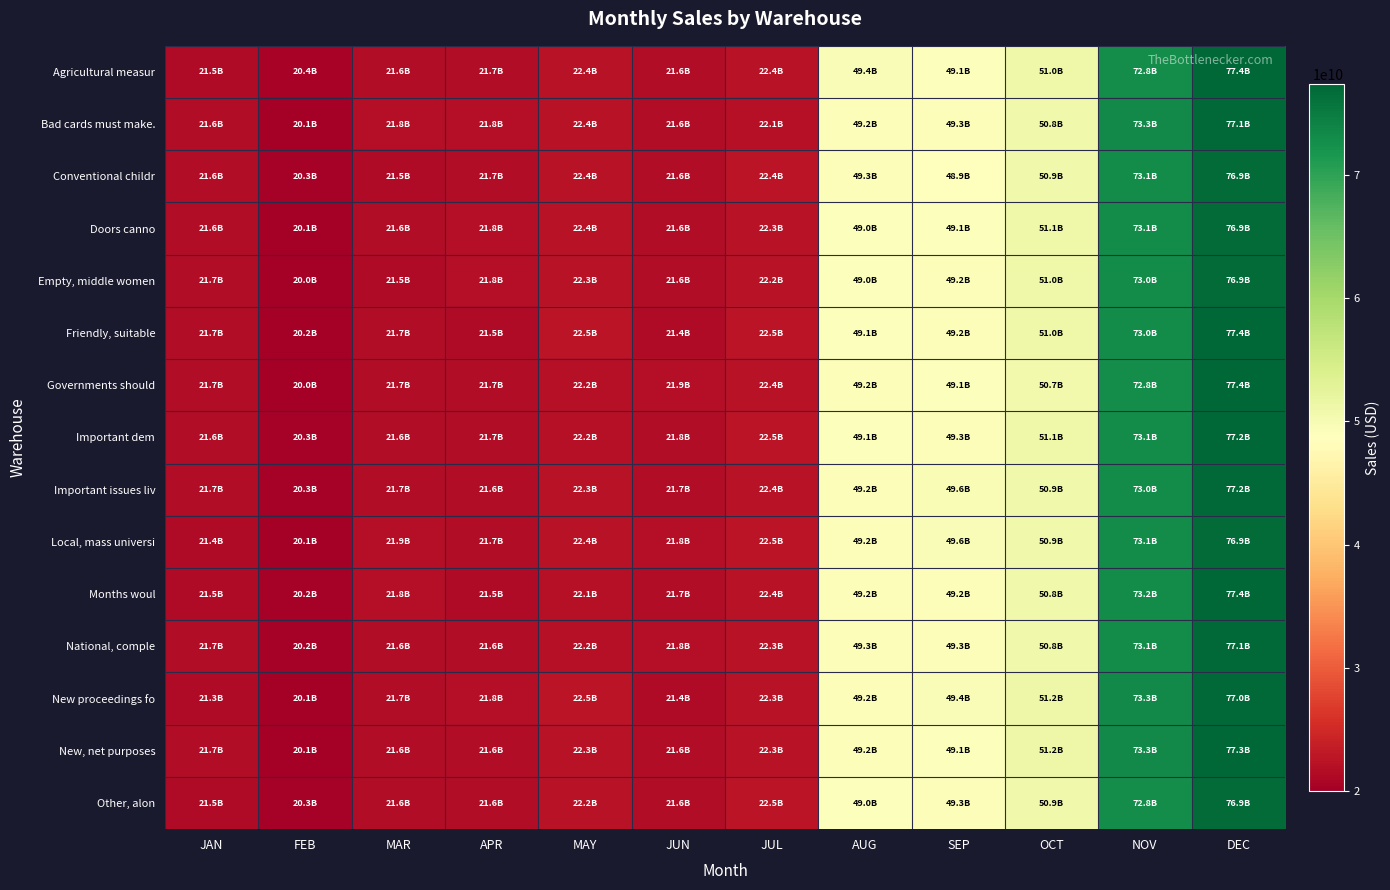

Reading left to right, what are all the values shown in this chart?

Agricultural measur: JAN=21514541701.4	FEB=20417933924.5	MAR=21633812383.8	APR=21660751689.8	MAY=22408050794.2	JUN=21568617012.5	JUL=22379626884.3	AUG=49382341673.4	SEP=49135275598.4	OCT=50995373366.9	NOV=72794613304.3	DEC=77431211934.2
Bad cards must make.: JAN=21556467850.1	FEB=20109613468.1	MAR=21816903564.3	APR=21803919630.9	MAY=22424270660.4	JUN=21576836579.7	JUL=22135648571.7	AUG=49227155064.4	SEP=49316202795.9	OCT=50843797891.2	NOV=73299659482.7	DEC=77124830570.4
Conventional childr: JAN=21608387264.0	FEB=20337644738.6	MAR=21532110696.8	APR=21673581349.5	MAY=22402432655.0	JUN=21591665699.7	JUL=22437444795.9	AUG=49286552283.8	SEP=48885269507.9	OCT=50917923313.2	NOV=73063864775.2	DEC=76934202909.2
Doors canno: JAN=21590332078.8	FEB=20079604952.7	MAR=21593208888.3	APR=21834689188.3	MAY=22411058637.8	JUN=21551526192.8	JUL=22329157526.7	AUG=48998958113.0	SEP=49056530154.7	OCT=51093138659.0	NOV=73079104538.3	DEC=76948837106.1
Empty, middle women: JAN=21718422286.8	FEB=20004751508.4	MAR=21497665106.8	APR=21807782031.5	MAY=22331365262.1	JUN=21573468471.9	JUL=22232592650.8	AUG=49046330416.6	SEP=49209584457.2	OCT=51034817392.4	NOV=72985321477.0	DEC=76929148729.9
Friendly, suitable: JAN=21711991226.9	FEB=20161998072.0	MAR=21726874994.2	APR=21473229900.6	MAY=22513948202.1	JUN=21435603974.4	JUL=22471252764.5	AUG=49118233958.7	SEP=49239154442.1	OCT=51037875253.5	NOV=72953865745.8	DEC=77391456517.4
Governments should: JAN=21695646711.5	FEB=19965942657.8	MAR=21669164056.7	APR=21714184802.0	MAY=22189602325.3	JUN=21906889789.2	JUL=22421301399.9	AUG=49187024861.5	SEP=49143192017.3	OCT=50703493722.7	NOV=72795139657.6	DEC=77370239345.0
Important dem: JAN=21577271212.9	FEB=20297246704.5	MAR=21600192075.2	APR=21676408596.2	MAY=22159546164.4	JUN=21754708490.5	JUL=22483013326.1	AUG=49131558298.3	SEP=49308348237.6	OCT=51055226250.3	NOV=73147332104.8	DEC=77226986585.6
Important issues liv: JAN=21688100535.1	FEB=20268498765.0	MAR=21716947762.2	APR=21566409333.6	MAY=22276265024.9	JUN=21675008599.5	JUL=22369310281.2	AUG=49151581057.4	SEP=49601224844.9	OCT=50859145538.2	NOV=72956905029.4	DEC=77171554296.7
Local, mass universi: JAN=21367396794.4	FEB=20101898368.5	MAR=21869550157.5	APR=21693171132.4	MAY=22404749102.1	JUN=21788196802.3	JUL=22492384184.7	AUG=49205479894.4	SEP=49585391372.2	OCT=50887991000.4	NOV=73099789085.6	DEC=76899009225.9
Months woul: JAN=21531010737.9	FEB=20207514985.0	MAR=21814135208.0	APR=21498345666.8	MAY=22081519599.2	JUN=21651579209.3	JUL=22362740895.8	AUG=49213551858.6	SEP=49197481101.4	OCT=50806123732.5	NOV=73155439525.5	DEC=77409350577.8
National, comple: JAN=21663221509.3	FEB=20208296901.6	MAR=21588695429.6	APR=21579992854.1	MAY=22207748649.5	JUN=21813392814.8	JUL=22256989272.1	AUG=49334421615.2	SEP=49349500012.6	OCT=50759607611.2	NOV=73053934959.4	DEC=77140537643.2
New proceedings fo: JAN=21339914578.9	FEB=20083268404.6	MAR=21694549251.0	APR=21762602383.7	MAY=22459235323.1	JUN=21419741332.0	JUL=22284431739.7	AUG=49198654436.4	SEP=49377591803.3	OCT=51184362911.7	NOV=73302919582.1	DEC=77042158329.9
New, net purposes: JAN=21672557158.2	FEB=20125370823.0	MAR=21560209947.4	APR=21648672668.8	MAY=22329390922.6	JUN=21573997319.8	JUL=22320215885.9	AUG=49166770327.0	SEP=49123264446.2	OCT=51198309212.9	NOV=73323757725.4	DEC=77269883329.9
Other, alon: JAN=21523009414.5	FEB=20250854841.3	MAR=21606857422.3	APR=21620775485.9	MAY=22232116709.9	JUN=21618741959.7	JUL=22453369185.5	AUG=48983874357.2	SEP=49307492126.0	OCT=50852833798.8	NOV=72763954671.7	DEC=76865988639.4